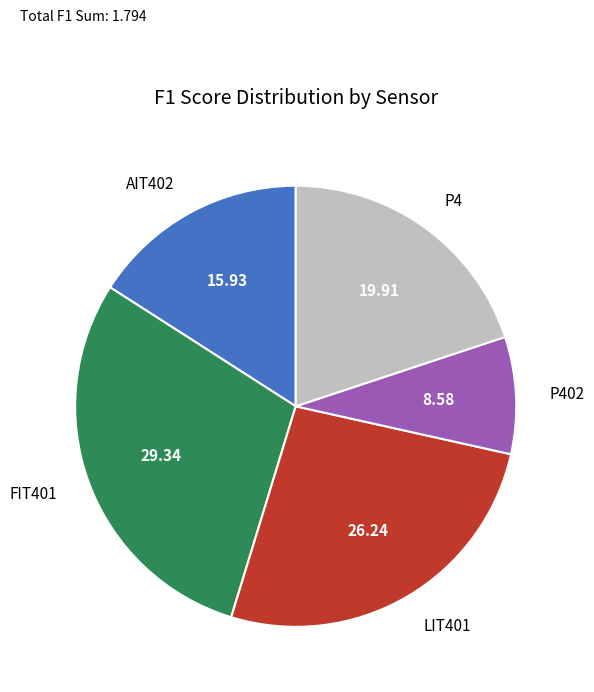

Rank the categories by value from highest to lowest.

FIT401, LIT401, P4, AIT402, P402